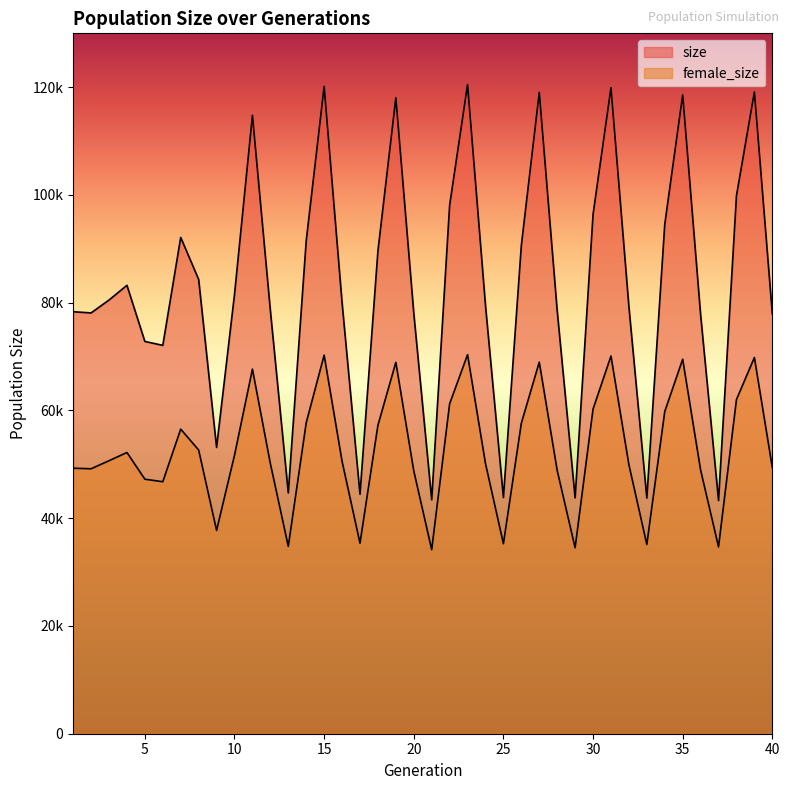

At which category does female_size reach its first local valley?

2